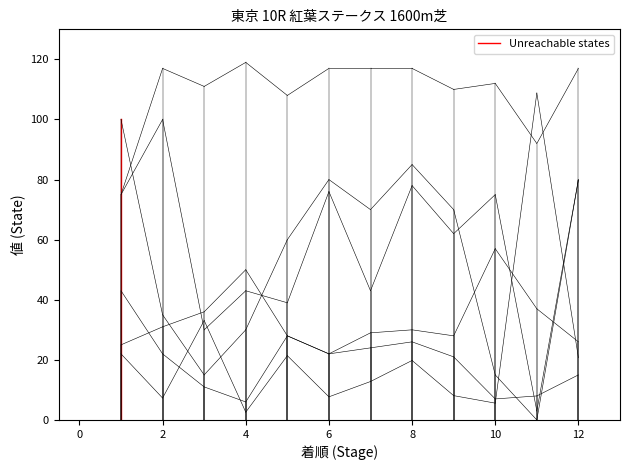

Where does the SP値 series first go above 70?

1